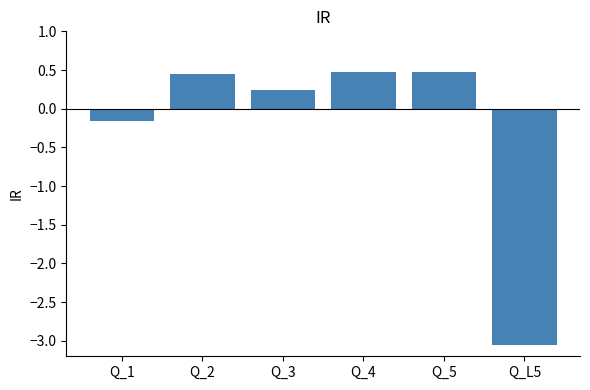

What is the change in value from Q_1 to Q_L5?

-2.9